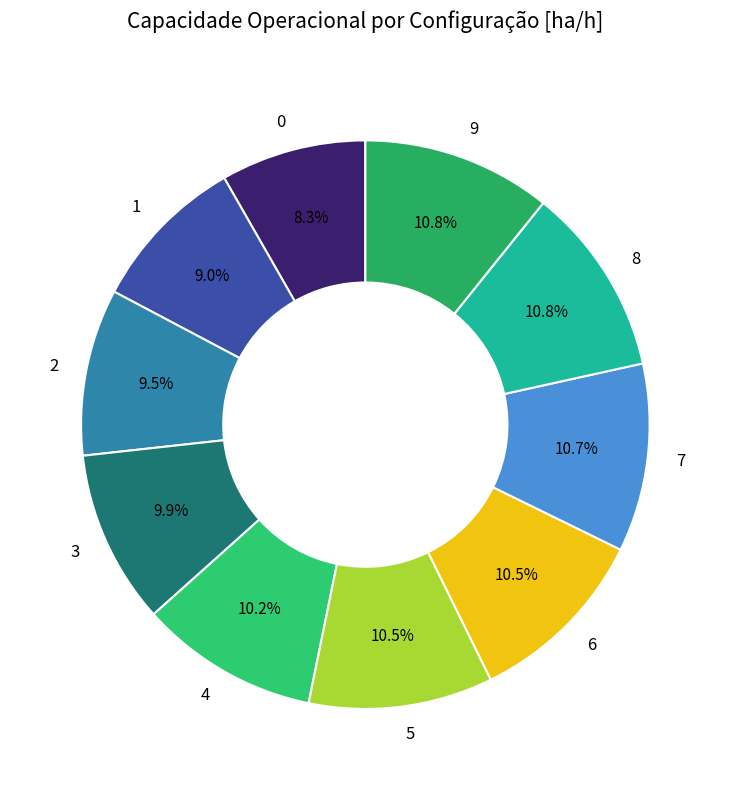

Does 5 account for over 50% of the chart?

No